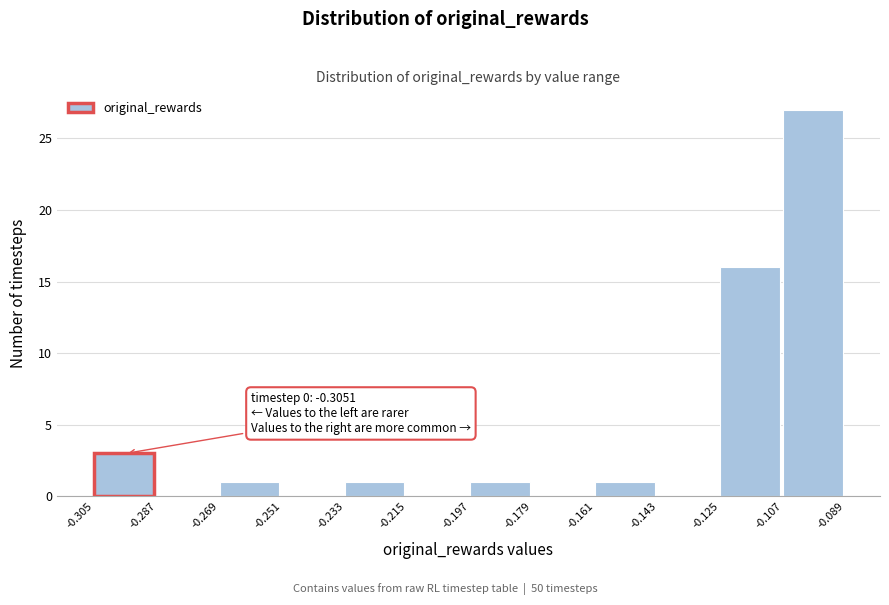

Which range on the x-axis has the tallest bar?

-0.107 to -0.089